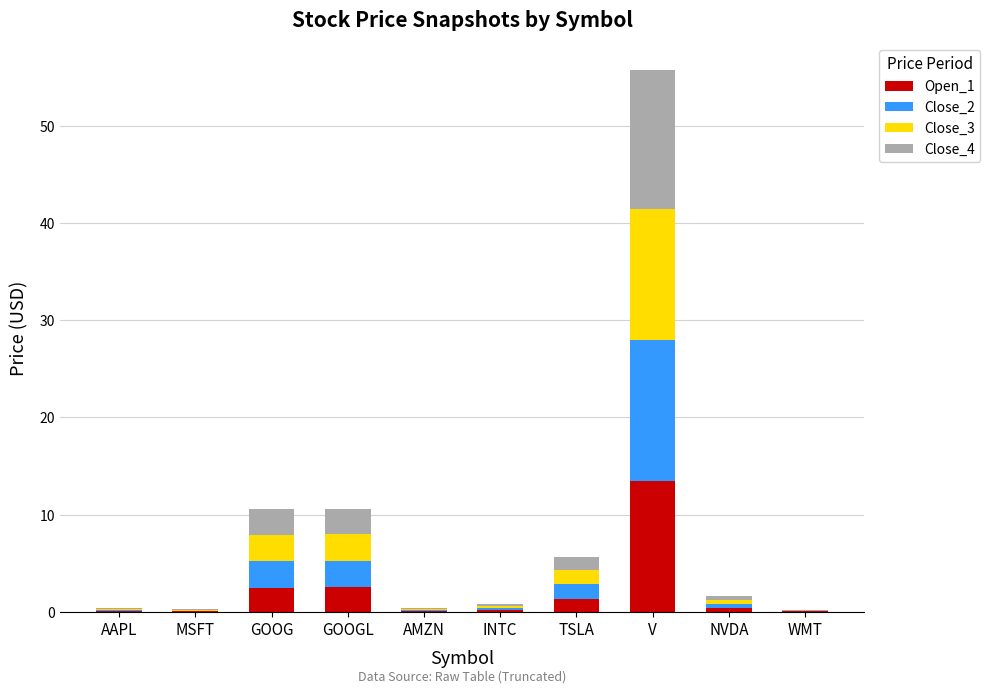

Which category has the highest value in the Open_1 series?

V